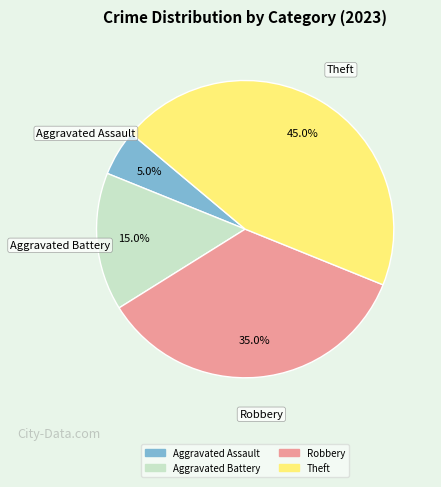

Does any single category account for the majority?

No